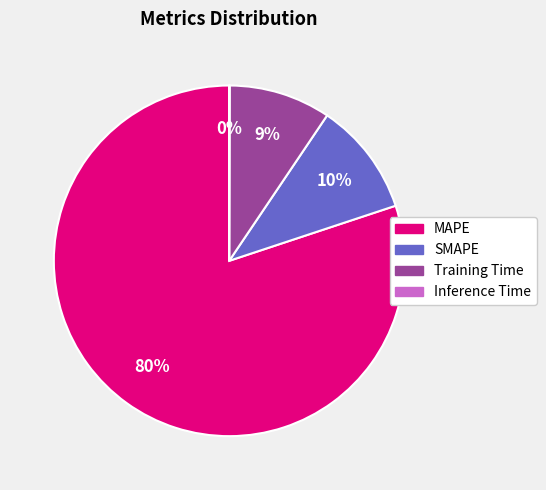

Does any single category account for the majority?

Yes